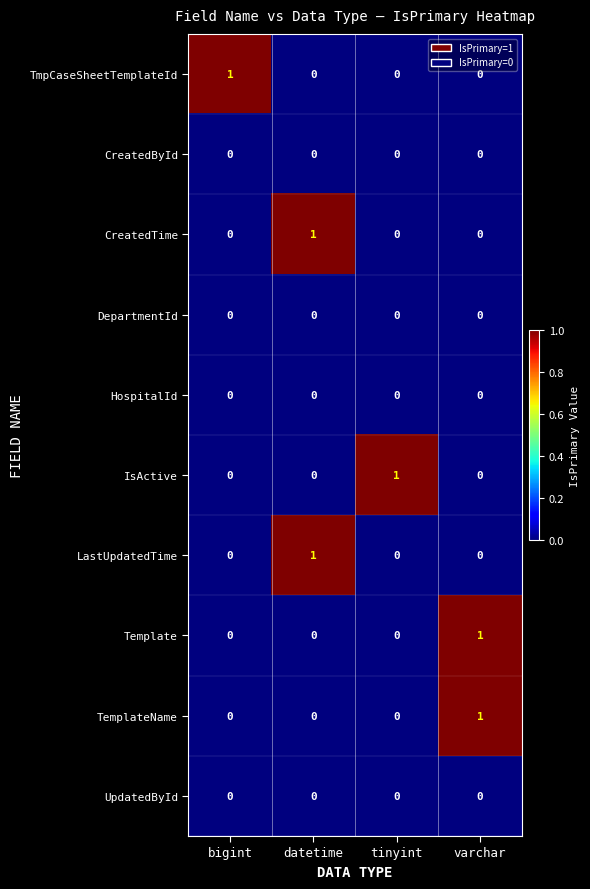

At how many categories does at least one series exceed 0?

4